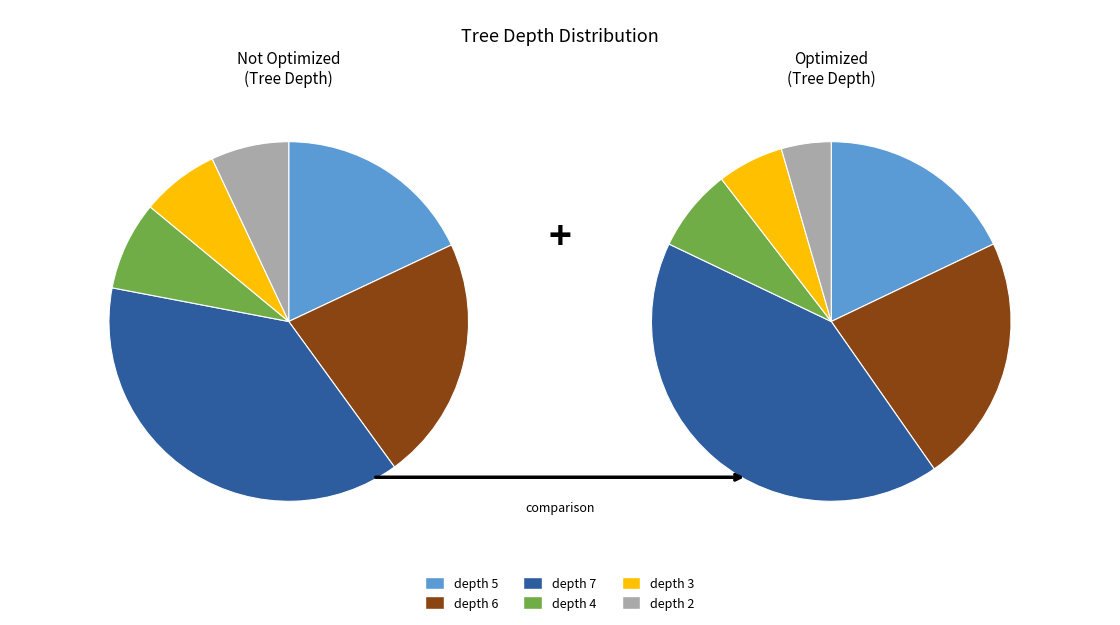

To the nearest percent, what is the difference between the depth 4 and depth 5 slice percentages?

10%